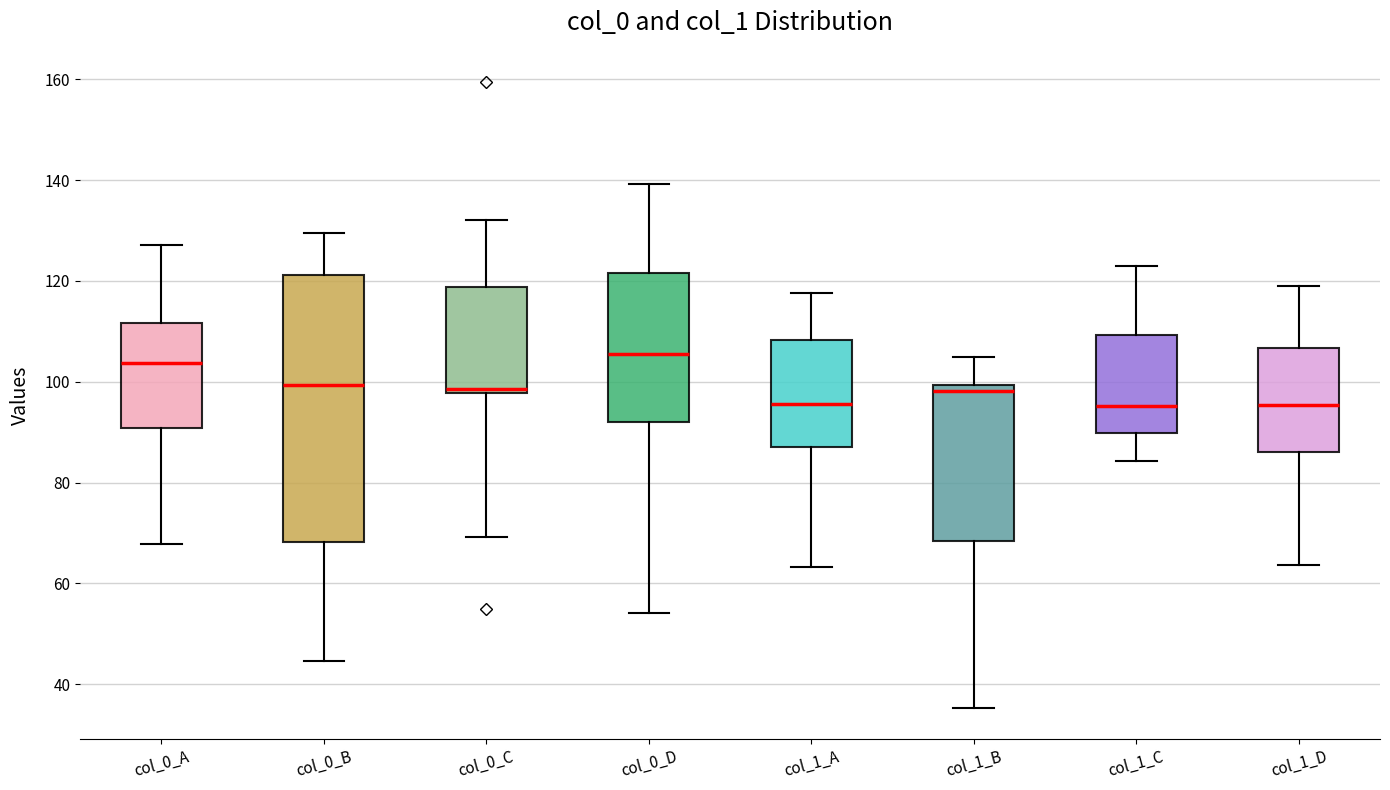

Reading left to right, read every box against the y-axis: the position of its median line, the range the box covers, and the ends of its whiskers. The values are not printed on the chart, so give them approximately, as read against the axis.

col_0_A: median 104, box 90 to 112, whiskers 68 to 128
col_0_B: median 100, box 68 to 122, whiskers 44 to 130
col_0_C: median 98 (just above the box's lower edge), box 98 to 118, whiskers 70 to 132
col_0_D: median 106, box 92 to 122, whiskers 54 to 140
col_1_A: median 96, box 86 to 108, whiskers 64 to 118
col_1_B: median 98, box 68 to 100, whiskers 36 to 104
col_1_C: median 96, box 90 to 110, whiskers 84 to 122
col_1_D: median 96, box 86 to 106, whiskers 64 to 120